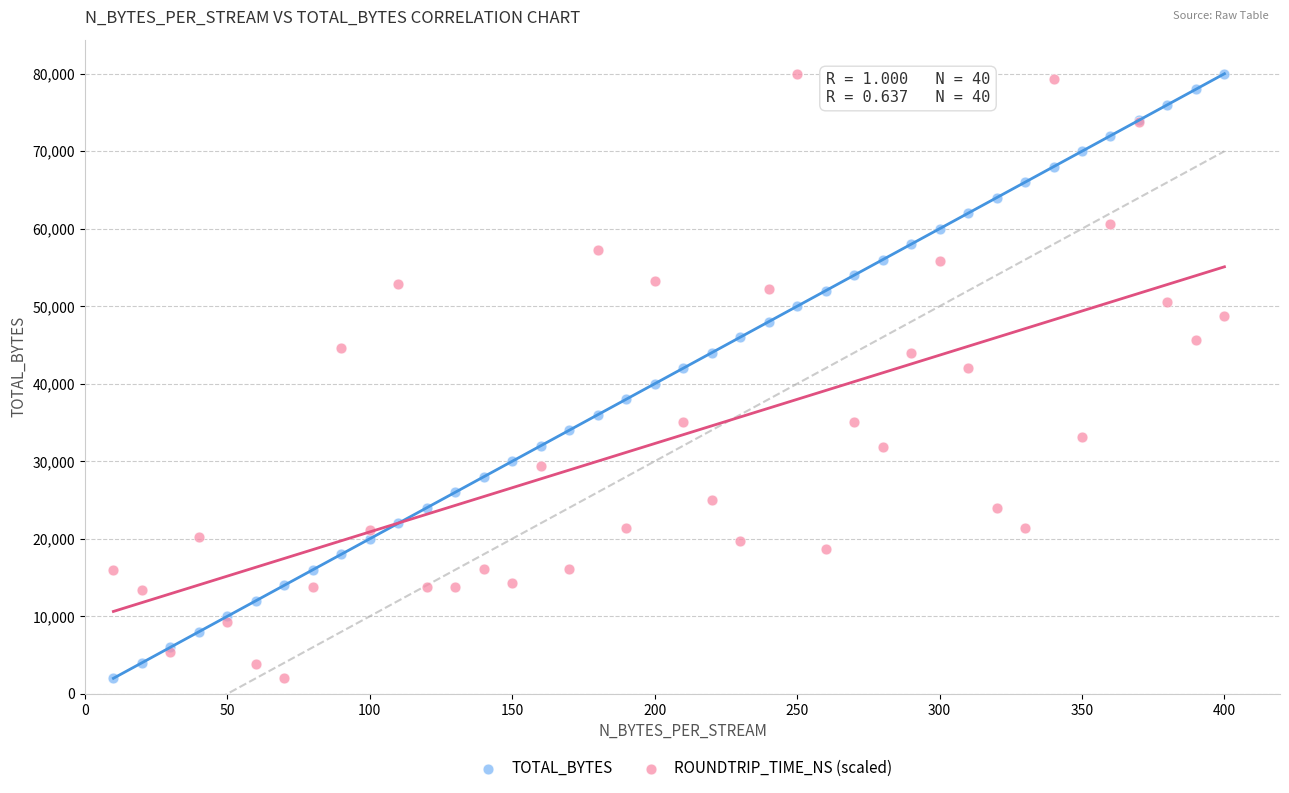

What is the X range (max minus min) for the scatter plot?

390.0